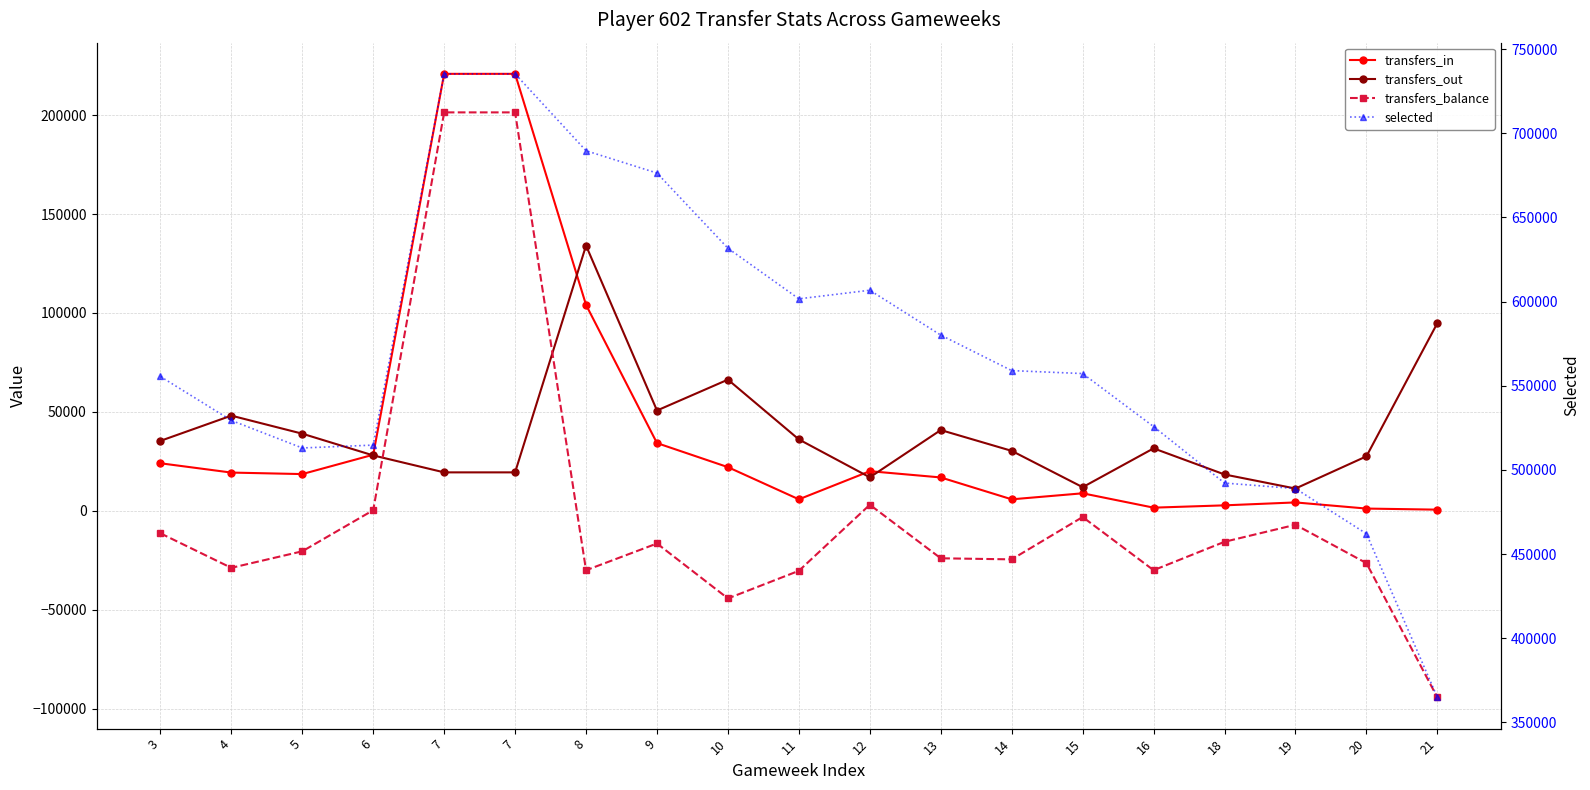

How many lines are shown in the chart?

4